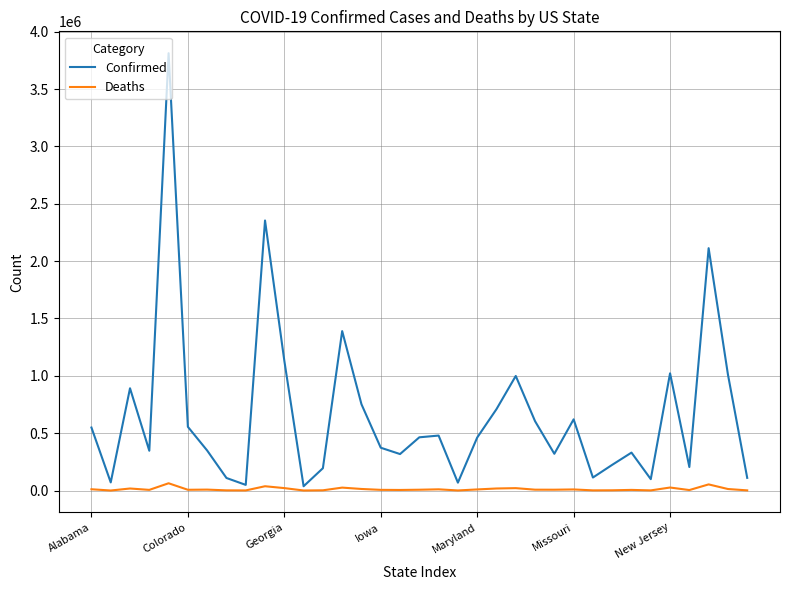

List the series in order of their overall mean, highest first.

Confirmed, Deaths